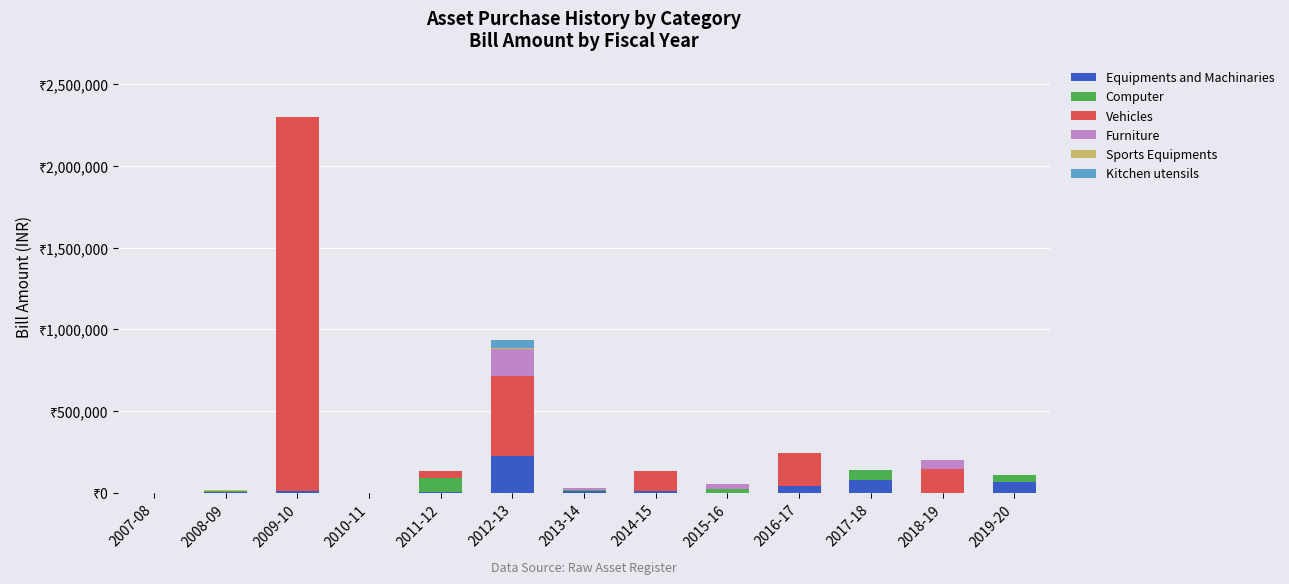

Is it true that Sports Equipments equals 2017 at 2008-09?

True